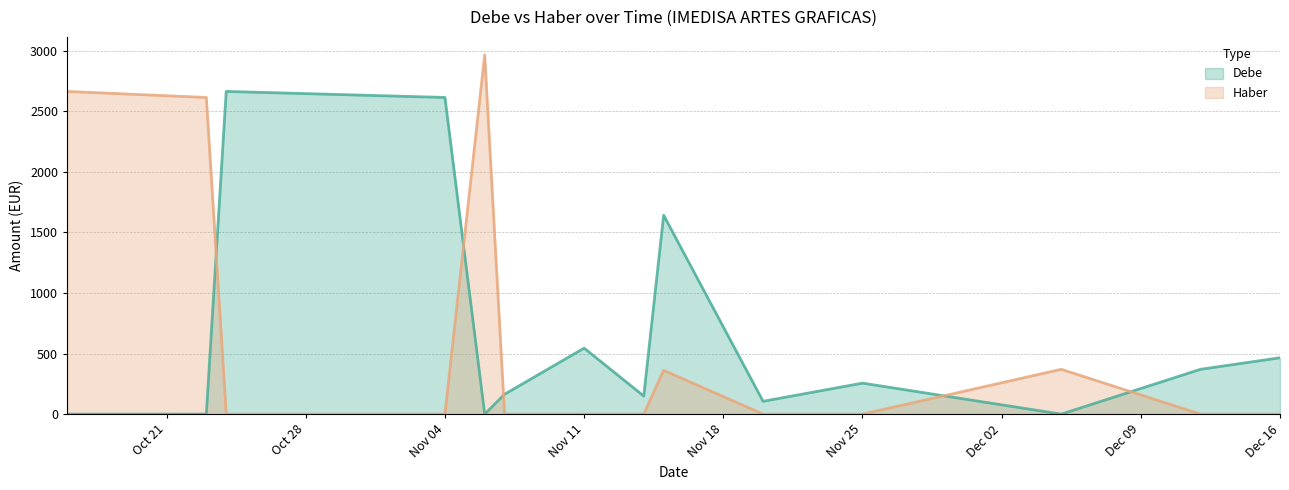

True or false: Debe and Haber cross at least once.

True